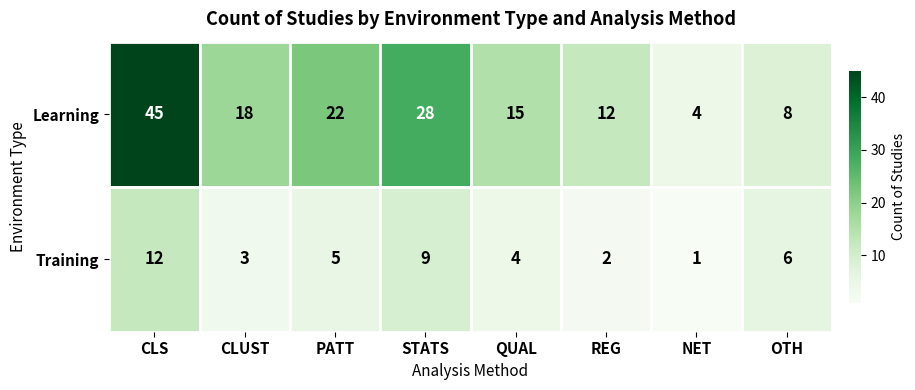

Which category has the lowest value across all series?

NET